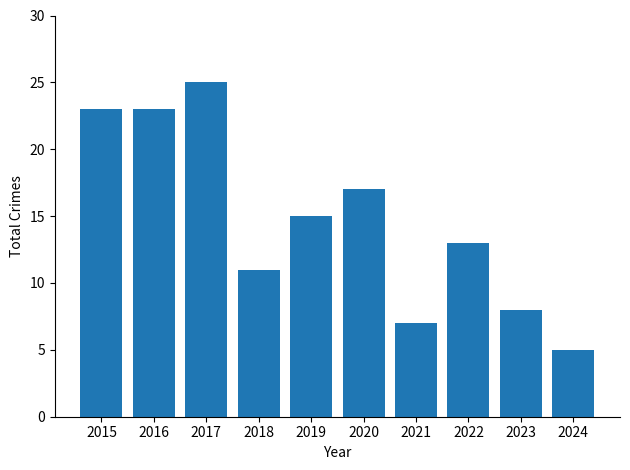

Is it true that the value at 2020 is 8?

False